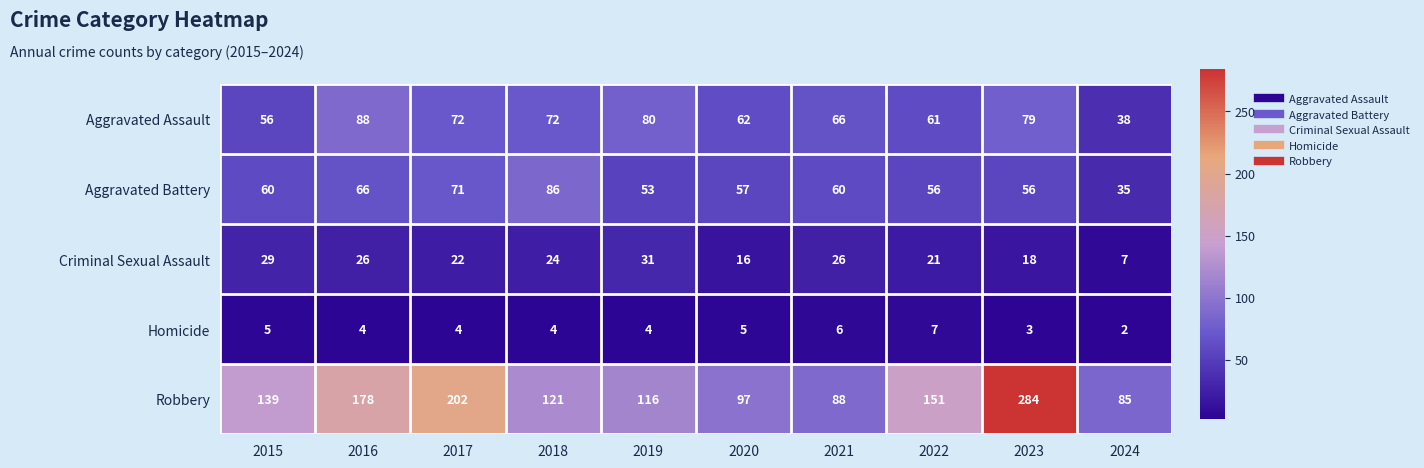

How many distinct data groups are displayed?

5